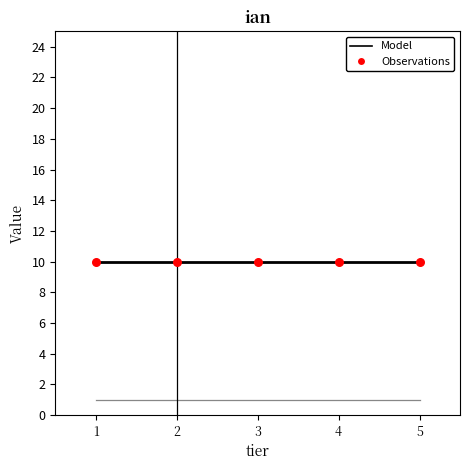

Does the chart have visible grid lines?

No